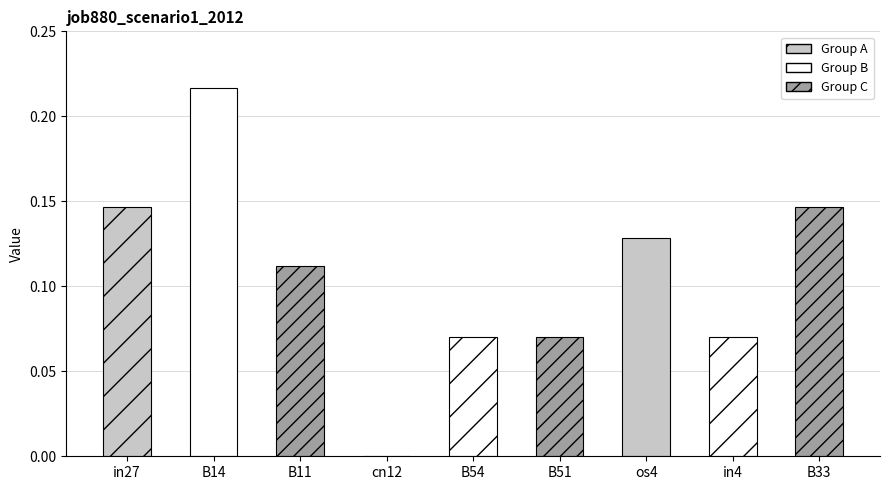

What is the sum of all values?

1.0